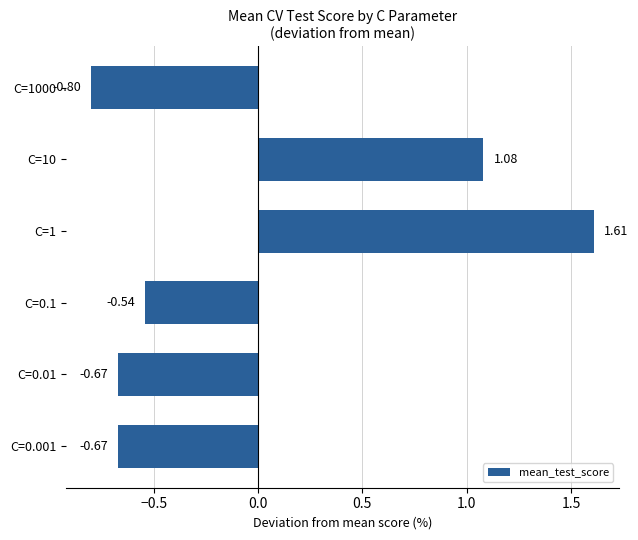

How many positive values are there?

2